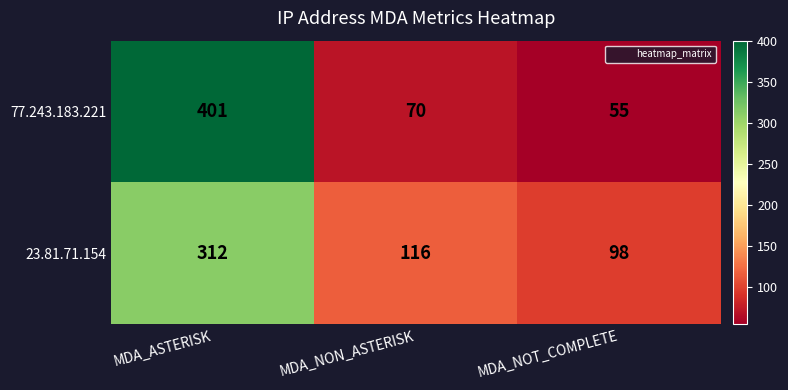

What is the sum of the 77.243.183.221 values at MDA_NON_ASTERISK and MDA_NOT_COMPLETE?

125